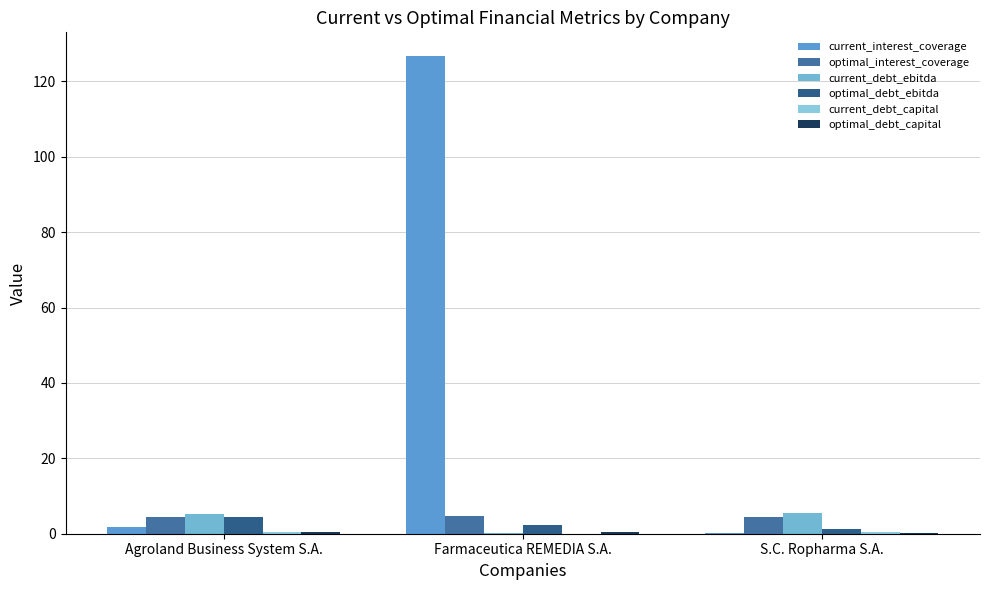

How many values in the current_interest_coverage series exceed 1?

2